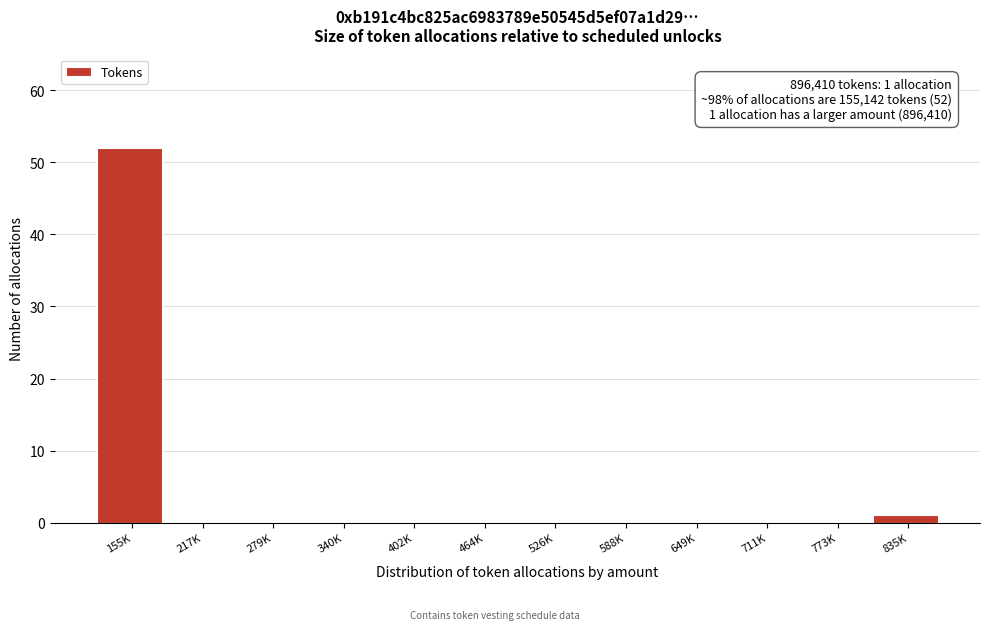

Reading left to right, list all the values displayed in this chart.

155K=52	217K=0	279K=0	340K=0	402K=0	464K=0	526K=0	588K=0	649K=0	711K=0	773K=0	835K=1